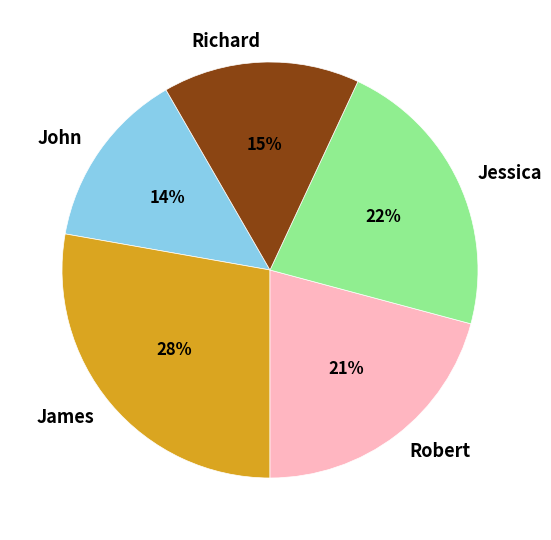

True or false: Robert accounts for 8% of the total.

False